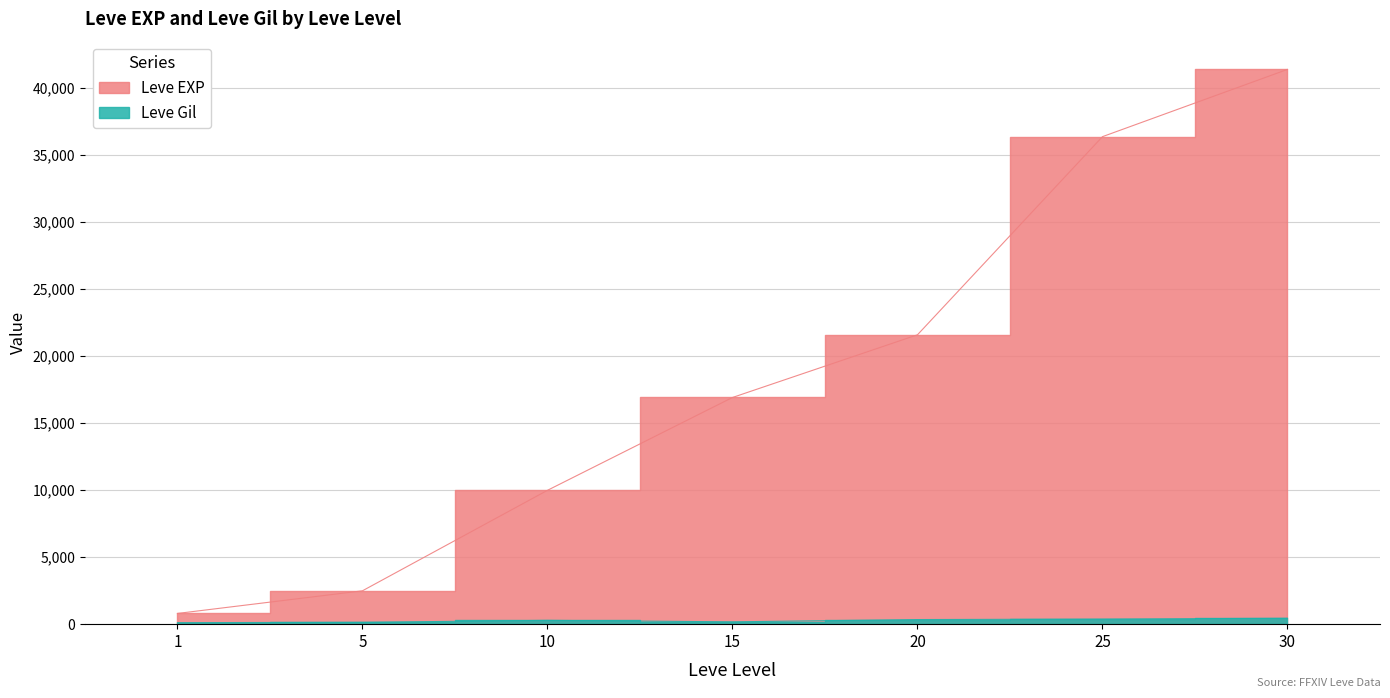

How many distinct data groups are displayed?

2